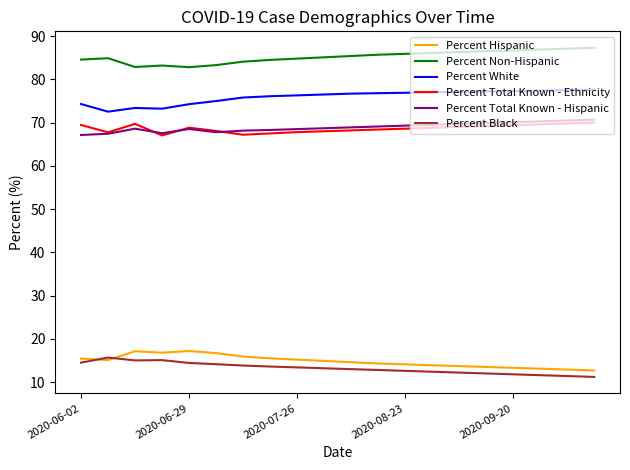

Which series has the largest total across all categories?

Percent Non-Hispanic